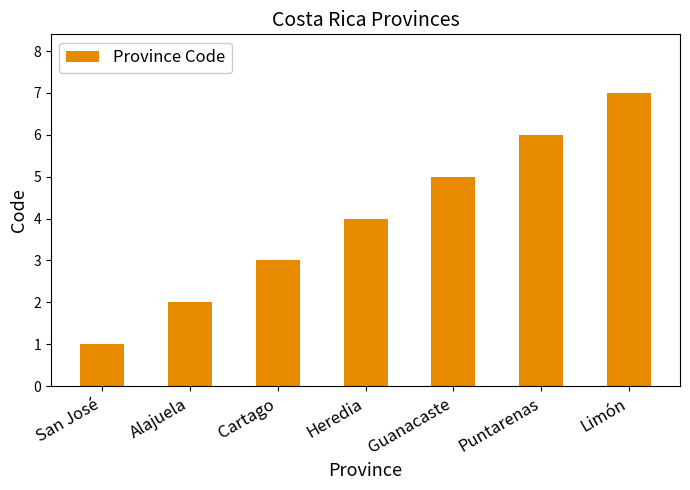

Reading left to right, transcribe all the data shown in this chart.

San José=1	Alajuela=2	Cartago=3	Heredia=4	Guanacaste=5	Puntarenas=6	Limón=7